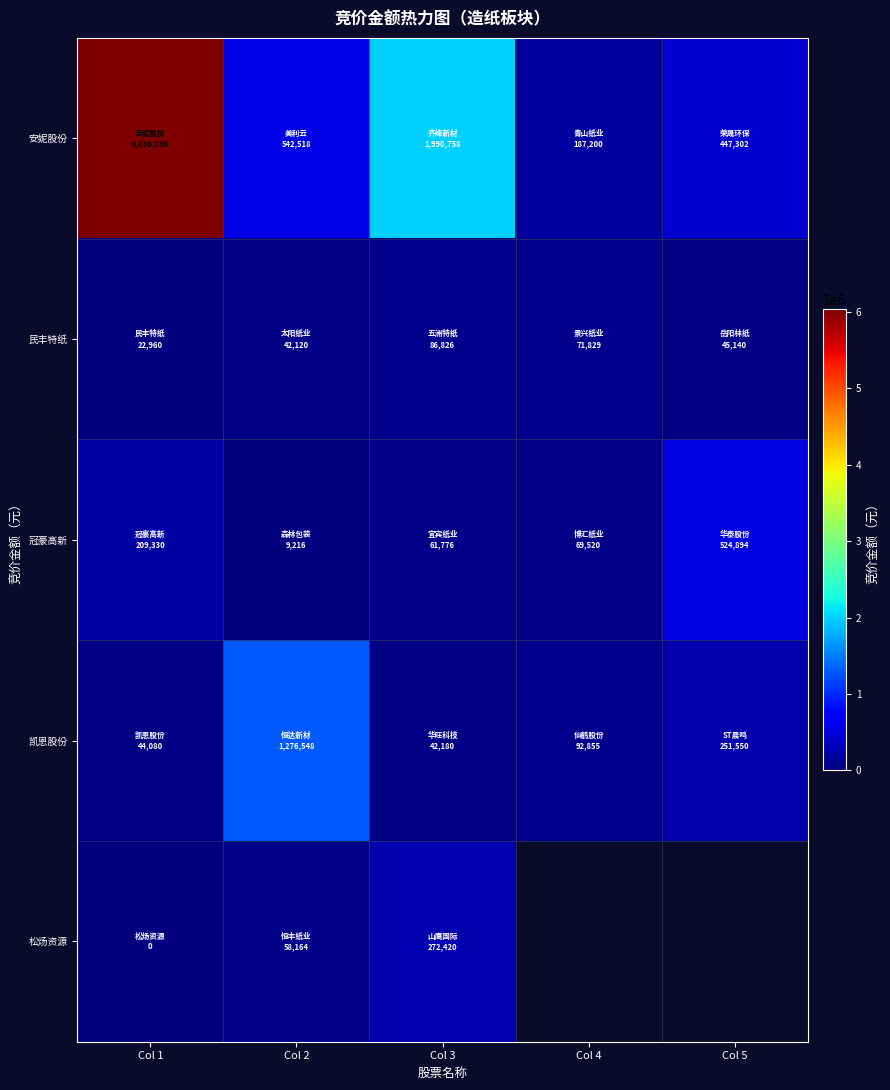

Read the 凯恩股份 value at Col 2.

1276548.0